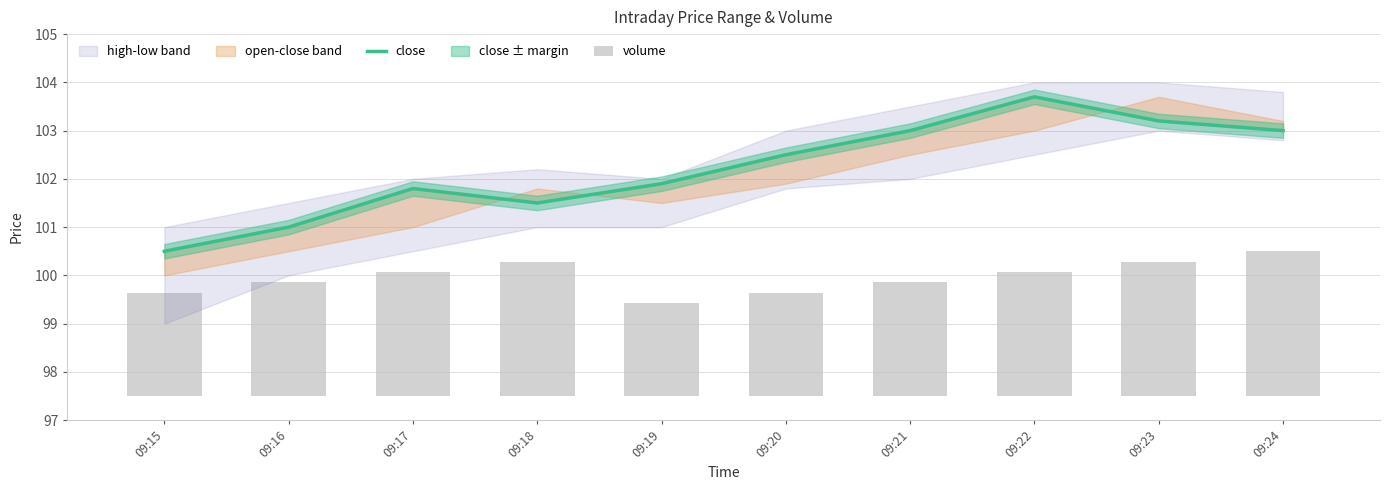

What is the maximum value shown in the chart?

103.7